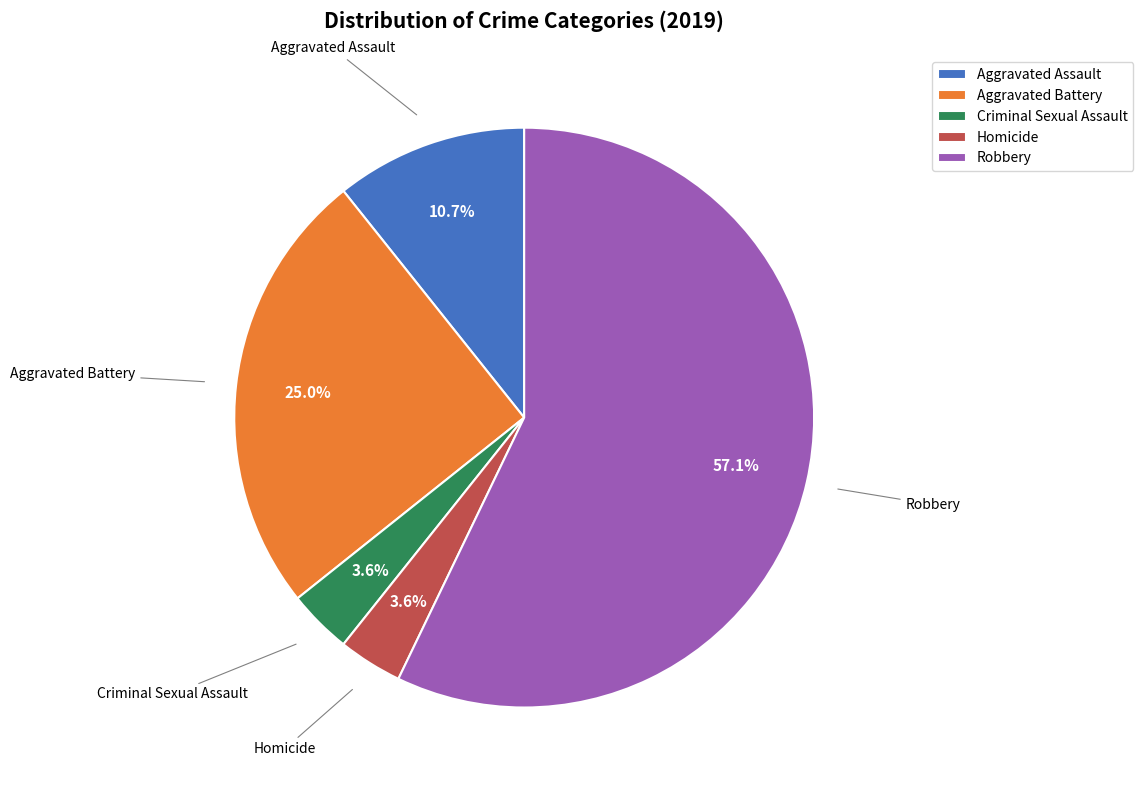

How many slices are in this pie chart?

5